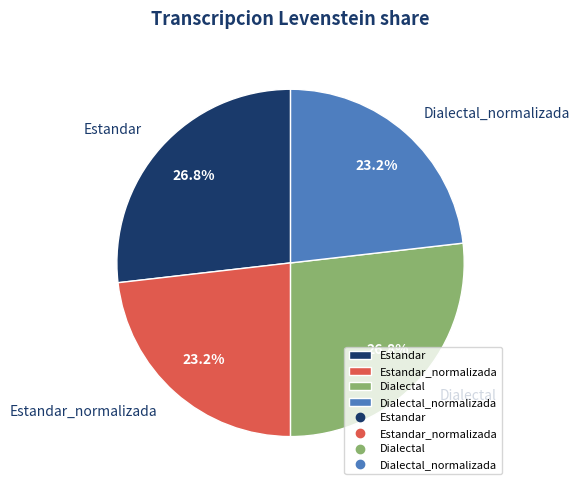

Is there a majority slice in this chart?

No